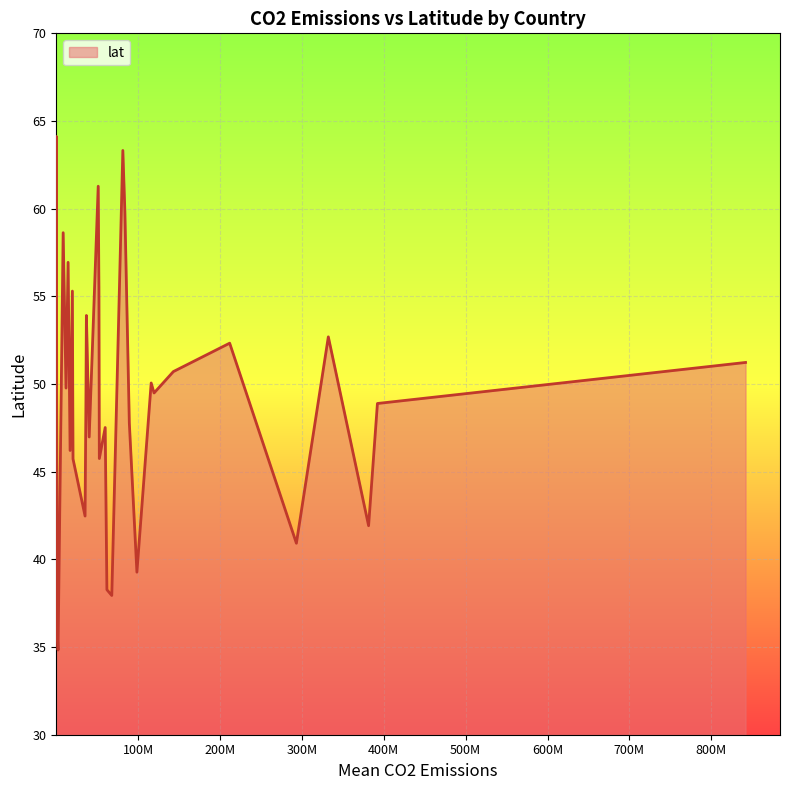

What is the minimum value shown in the chart?

34.8